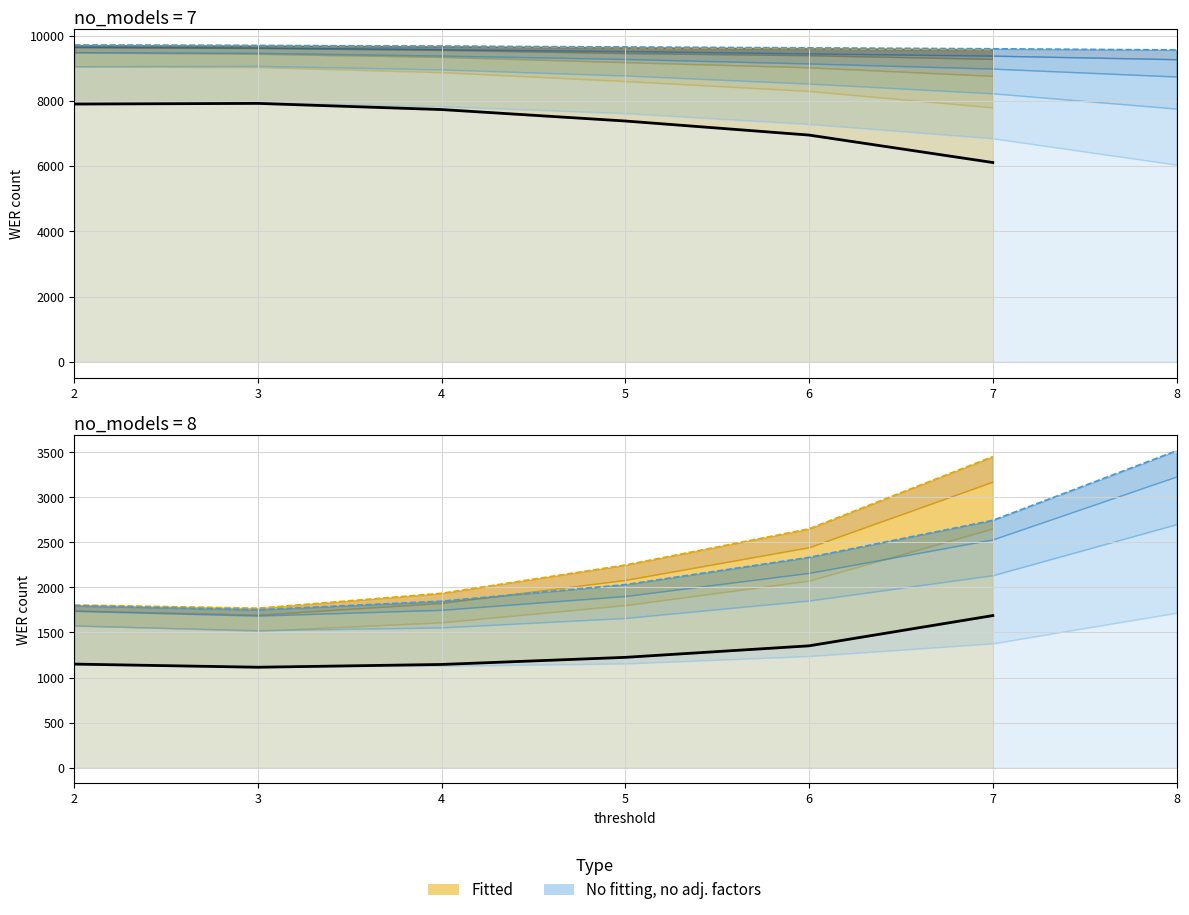

What is the difference between the wer_2 values at 4 and 3?

166